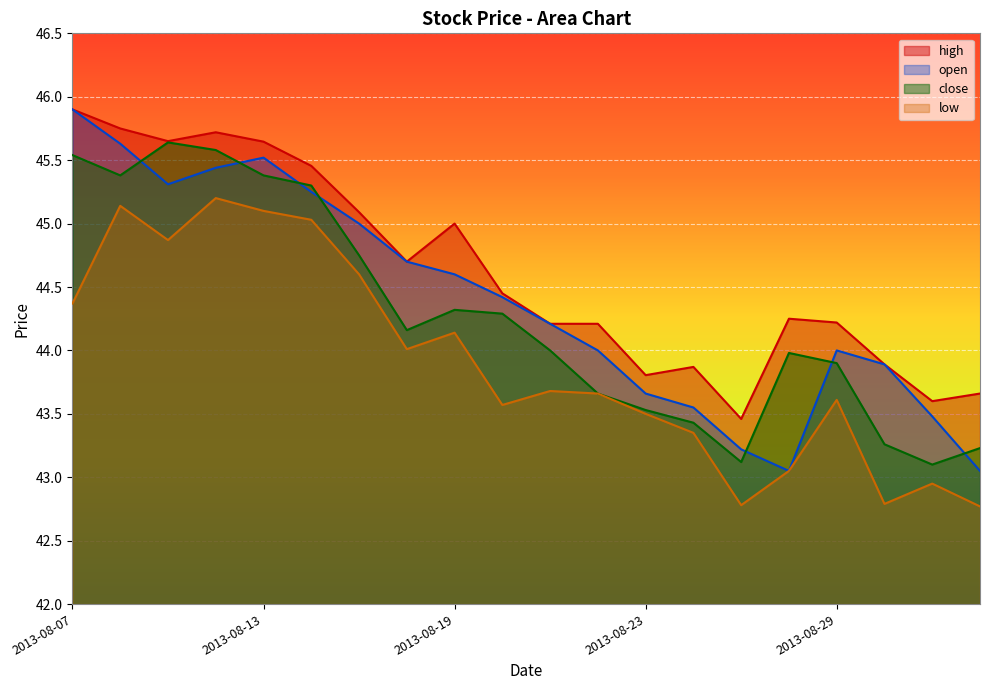

What is the average value of the high series?

44.6